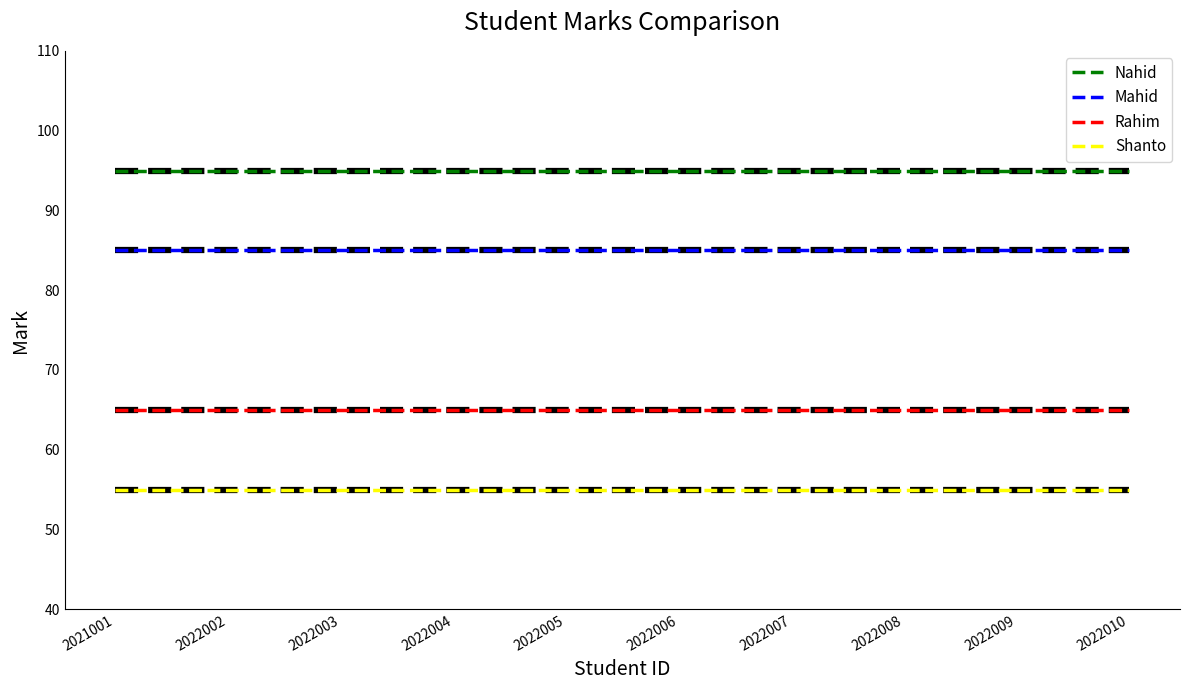

How many lines are shown in the chart?

4